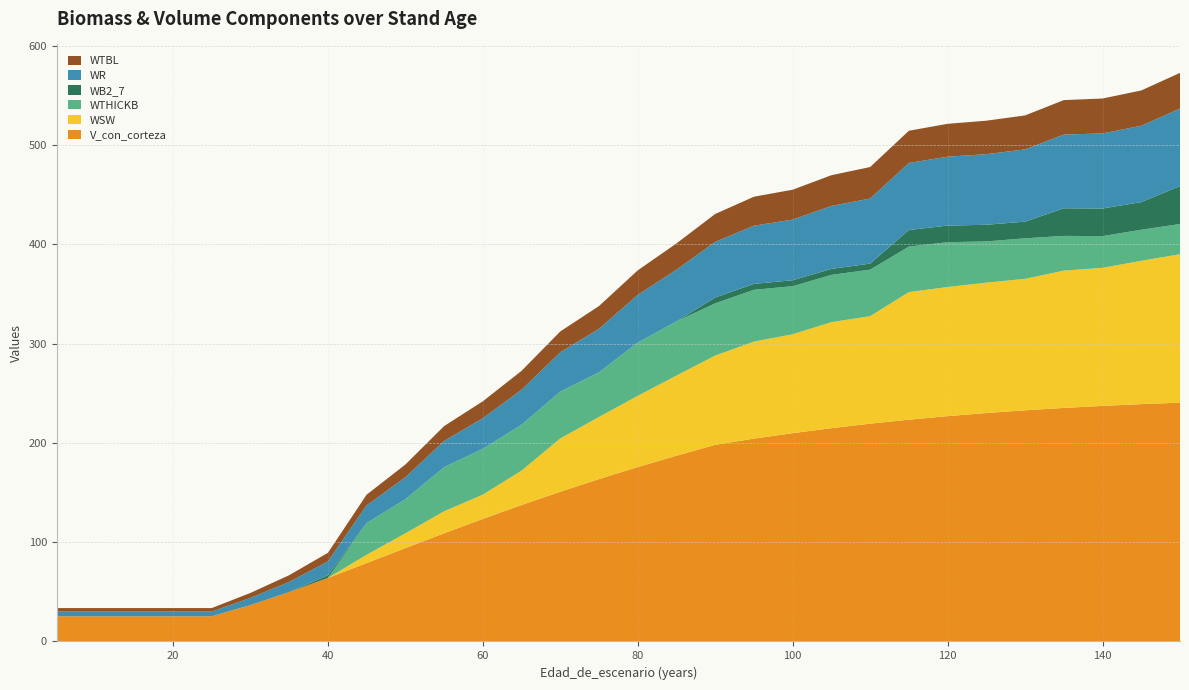

Reading right to left, extract all data points from this chart.

V_con_corteza: 240.5	239.1	237.3	235.2	232.8	230.1	226.9	223.4	219.4	214.9	209.8	204.3	198.1	187.1	175.7	163.6	150.8	137.4	123.5	109.0	94.0	78.9	64.0	49.7	36.7	25.4	25.4	25.4	25.4	25.4
WSW: 149.5	144.4	139.1	138.3	132.4	131.3	130.1	128.5	108.3	106.8	99.6	97.7	89.9	80.7	71.7	62.6	53.7	34.7	24.4	22.2	14.9	8.4	0.0	0.0	0.0	0.0	0.0	0.0	0.0	0.0
WTHICKB: 30.4	31.3	31.9	35.0	40.8	41.5	45.1	45.8	46.9	47.6	48.4	52.2	52.6	54.6	53.7	45.0	47.2	46.2	46.2	44.5	34.4	31.9	0.0	0.0	0.0	0.0	0.0	0.0	0.0	0.0
WB2_7: 38.2	27.8	27.8	27.8	16.8	16.8	16.8	16.7	6.1	6.0	6.0	5.9	5.9	0.0	0.0	0.0	0.0	0.0	0.0	0.0	0.0	0.0	2.7	0.0	0.0	0.0	0.0	0.0	0.0	0.0
WR: 78.1	76.9	75.6	74.2	72.7	71.1	69.4	67.5	65.5	63.4	61.1	58.6	56.0	52.0	48.0	43.8	39.6	35.2	30.8	26.4	22.1	17.8	13.9	10.3	7.2	4.7	4.7	4.7	4.7	4.7
WTBL: 35.9	35.6	35.2	34.7	34.2	33.7	33.1	32.5	31.8	31.0	30.1	29.2	28.2	26.5	24.7	22.9	21.0	19.1	17.0	14.9	12.8	10.8	8.7	6.8	5.0	3.5	3.5	3.5	3.5	3.5